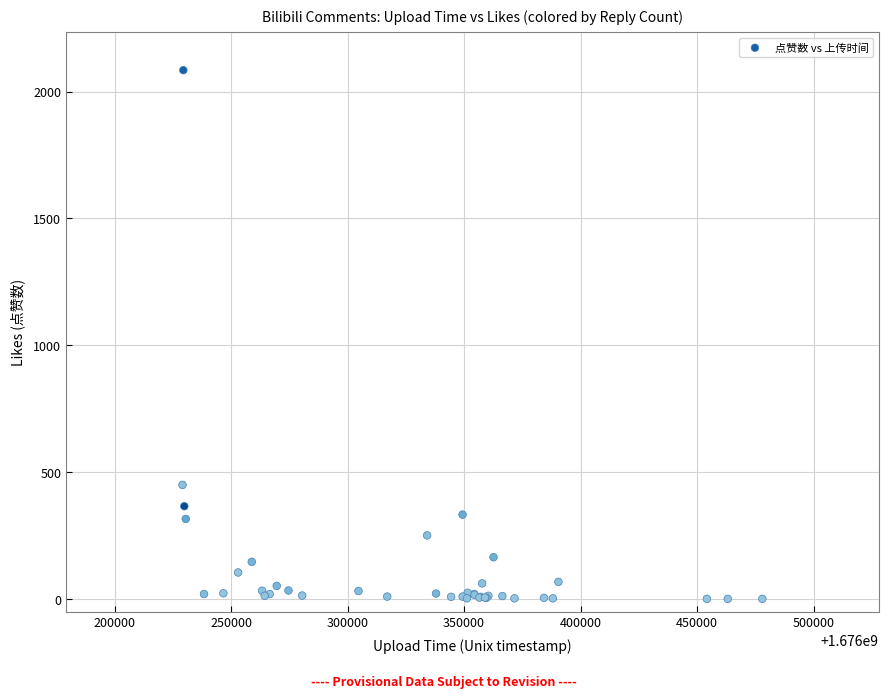

What Y value in the scatter plot is closest to 1042?

450